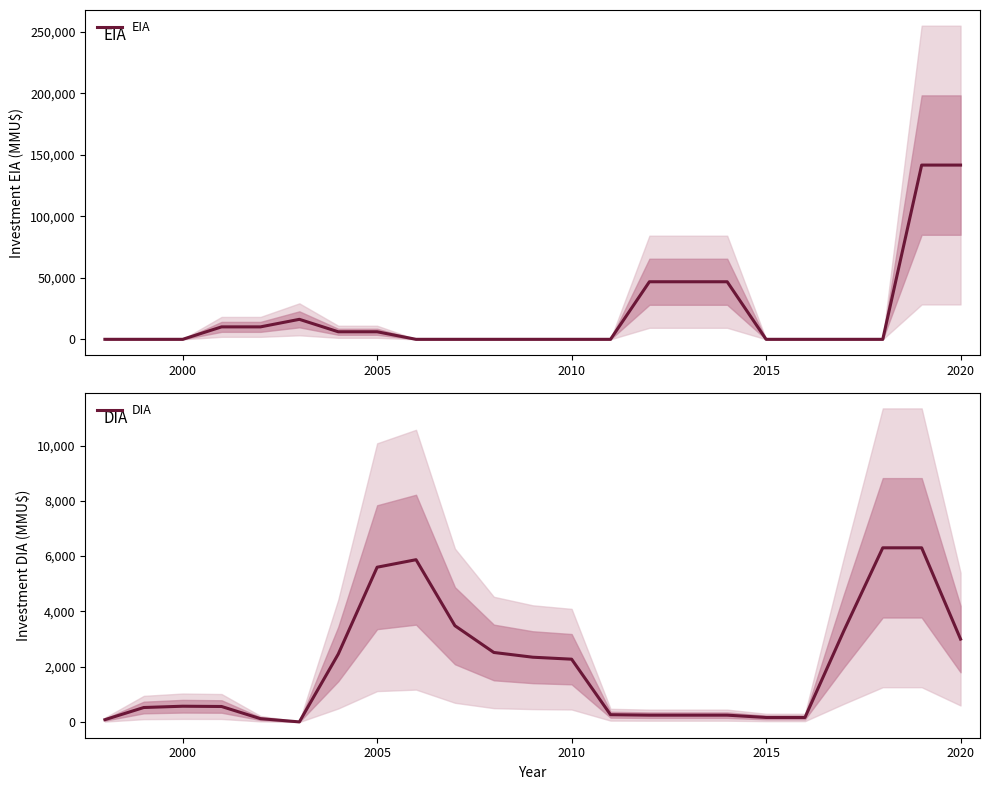

What is the maximum value for EIA?

141666.7